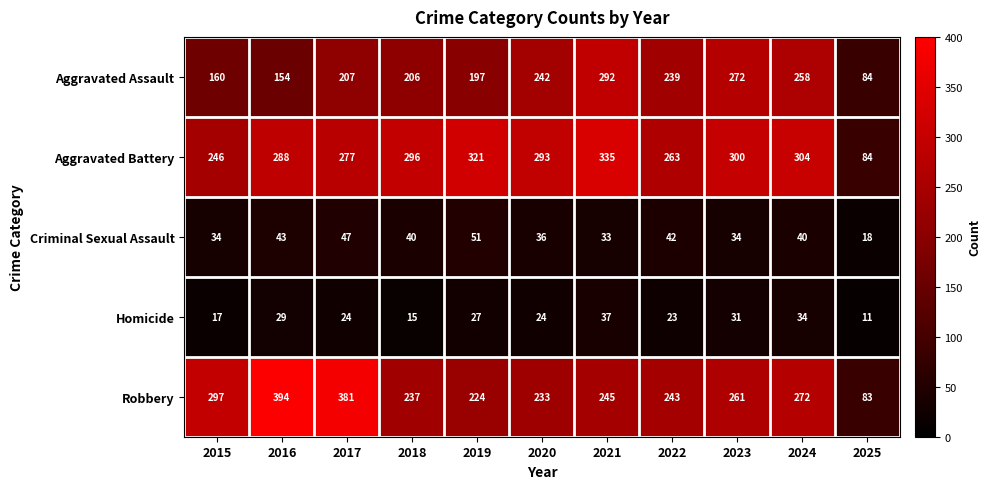

Which series changed the most between 2015 and 2021?

Aggravated Assault